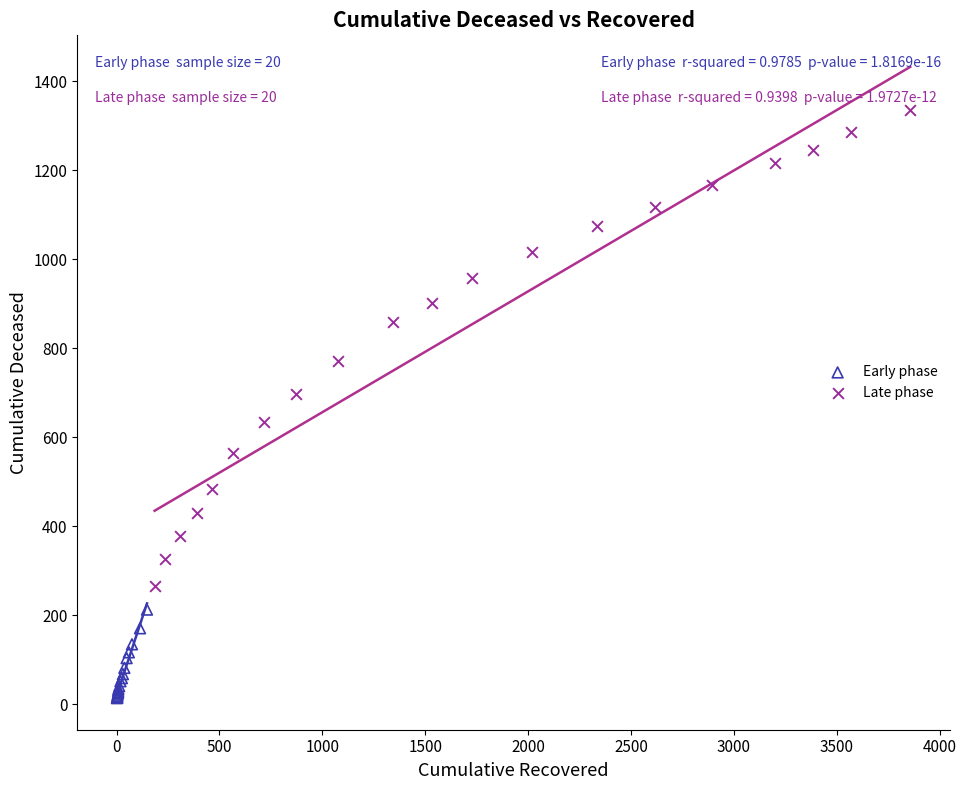

Which series reaches the maximum Y coordinate?

Late phase